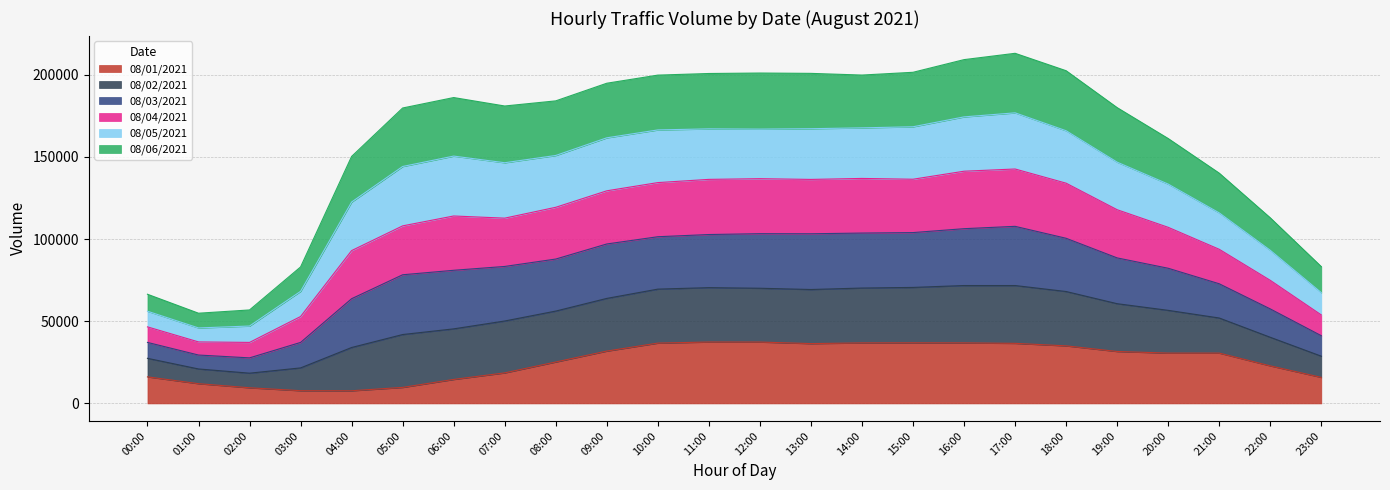

What is the highest value of the 08/01/2021 series?

37385.4